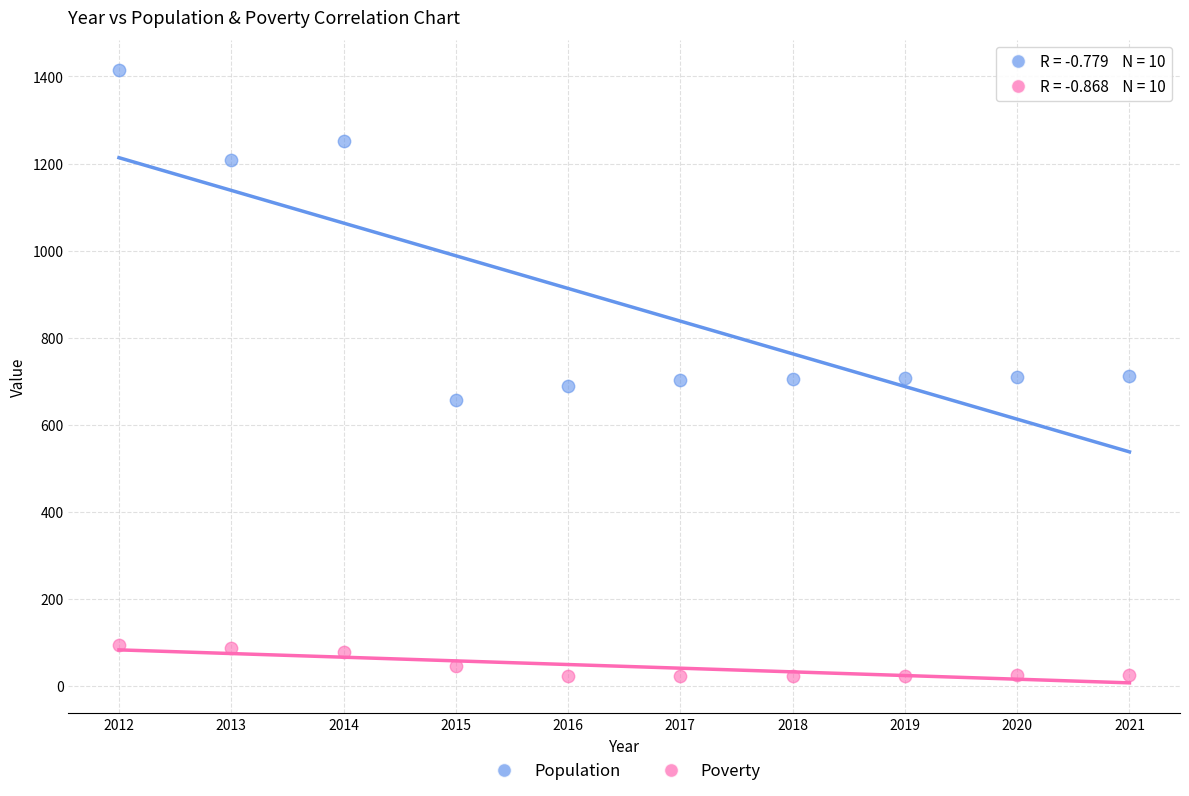

Which series reaches the minimum Y coordinate?

Poverty